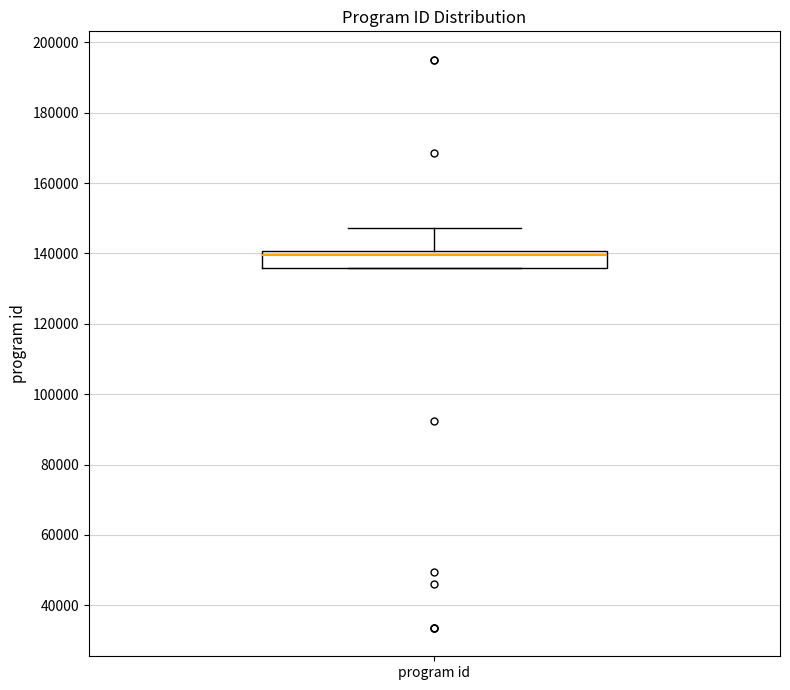

Transcribe this box plot: give where the median line is, the range the box spans, and where the two whiskers end, as read against the y-axis. The values are not printed on the chart, so give them approximately, as read against the axis.

median 140000 (just below the box's upper edge), box 136000 to 140000, whiskers 136000 to 148000